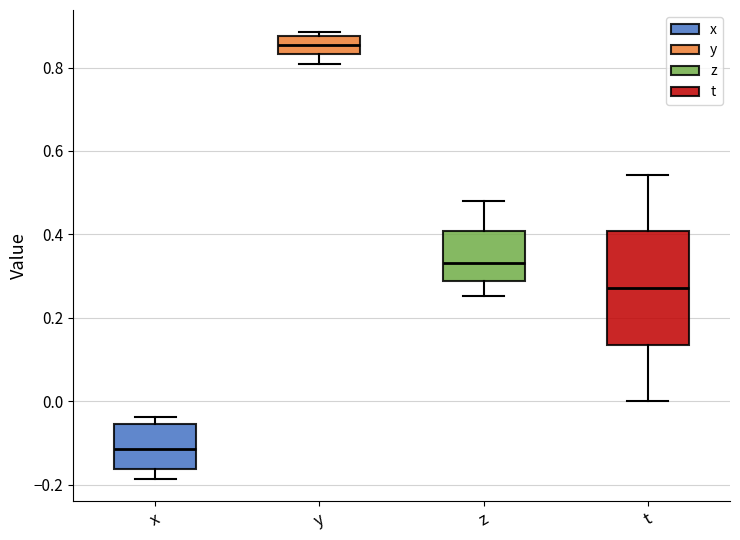

Where does the upper whisker of the box for t end on the y-axis? The values are not printed on the chart, so give them approximately, as read against the axis.

0.54